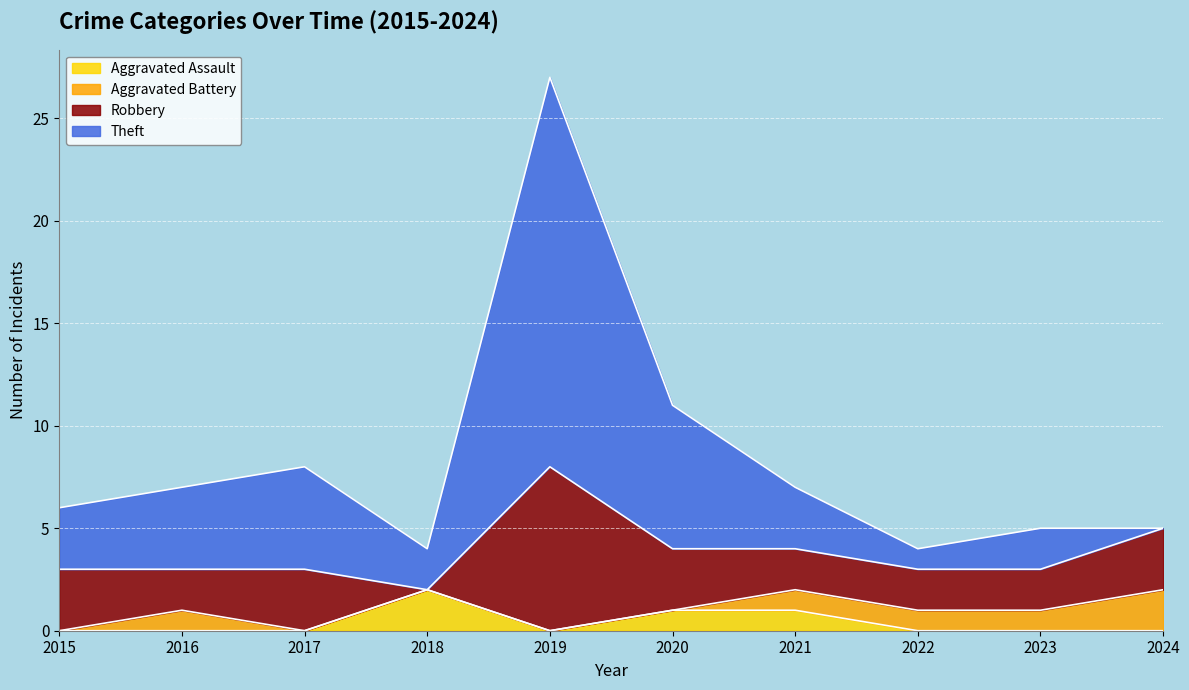

At which label does Aggravated Assault reach its minimum?

2015